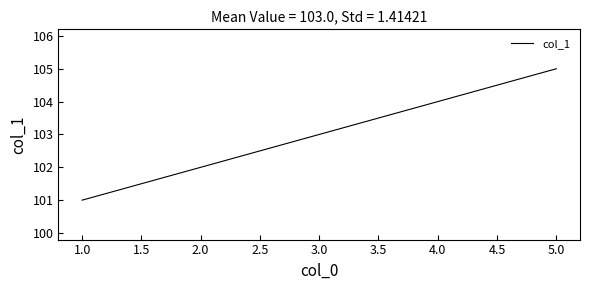

Between 5.0 and 3.0, which is larger?

5.0